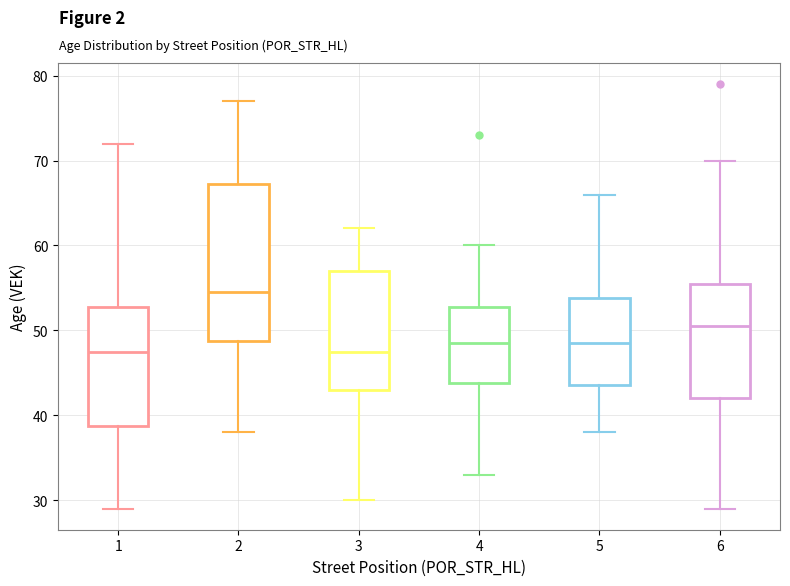

Which box's median line is the highest?

2